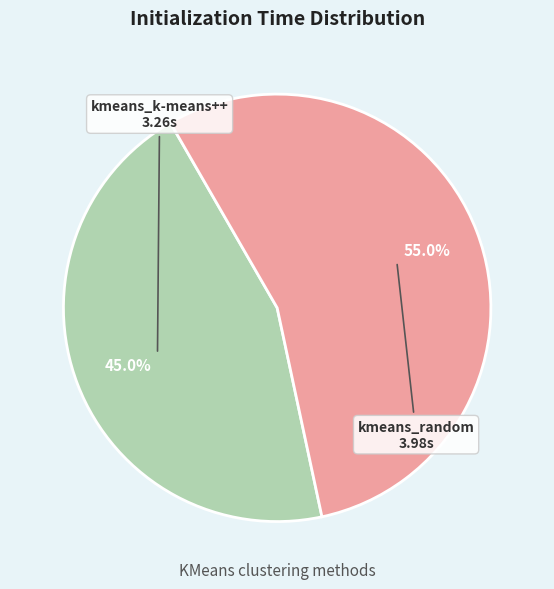

Is there any slice that represents more than half of the pie?

Yes